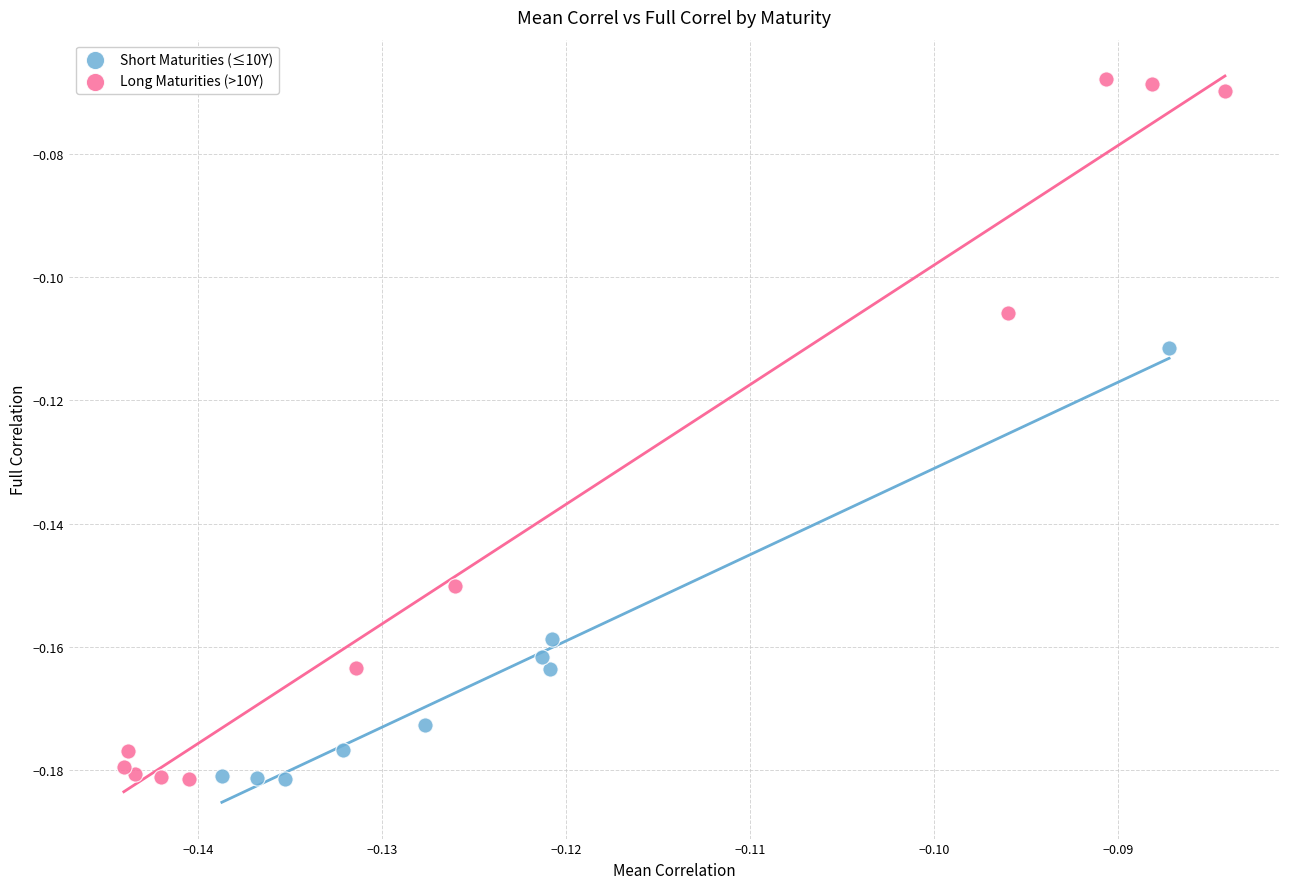

Which series contains the highest Y value?

Long Maturities (>10Y)